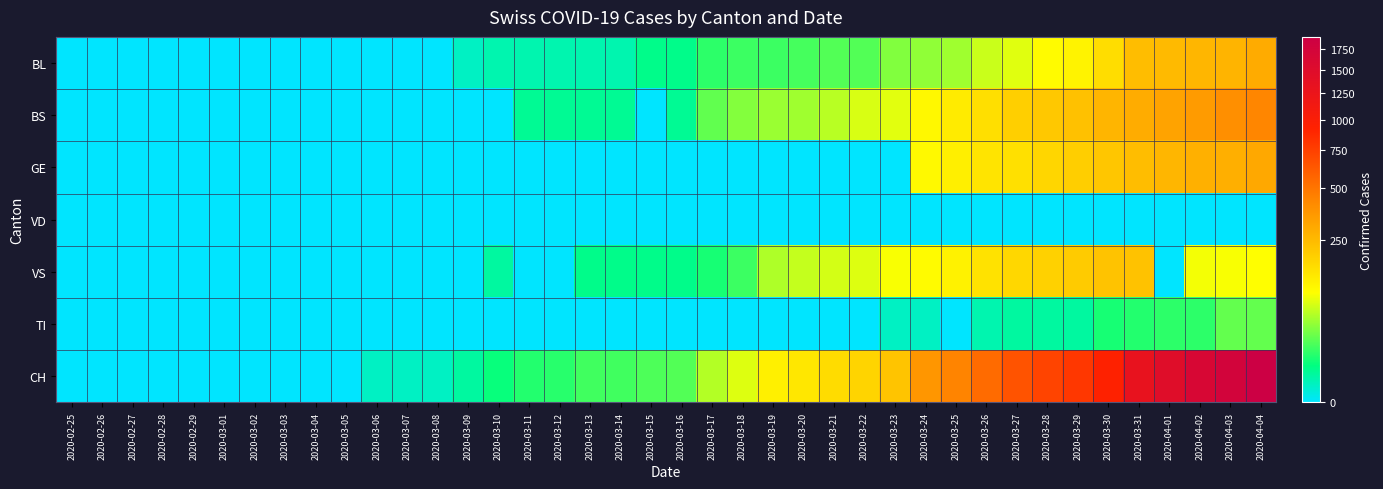

Reading right to left, what are all the values shown in this chart?

BL: 2020-04-04=298	2020-04-03=266	2020-04-02=262	2020-04-01=249	2020-03-31=242	2020-03-30=158	2020-03-29=115	2020-03-28=100	2020-03-27=76	2020-03-26=65	2020-03-25=46	2020-03-24=40	2020-03-23=35	2020-03-22=21	2020-03-21=21	2020-03-20=18	2020-03-19=16	2020-03-18=16	2020-03-17=13	2020-03-16=5	2020-03-15=5	2020-03-14=2	2020-03-13=2	2020-03-12=2	2020-03-11=2	2020-03-10=2	2020-03-09=1	2020-03-08=0	2020-03-07=0	2020-03-06=0	2020-03-05=0	2020-03-04=0	2020-03-03=0	2020-03-02=0	2020-03-01=0	2020-02-29=0	2020-02-28=0	2020-02-27=0	2020-02-26=0	2020-02-25=0
BS: 2020-04-04=434	2020-04-03=397	2020-04-02=350	2020-04-01=323	2020-03-31=292	2020-03-30=263	2020-03-29=228	2020-03-28=211	2020-03-27=191	2020-03-26=155	2020-03-25=128	2020-03-24=105	2020-03-23=78	2020-03-22=73	2020-03-21=57	2020-03-20=46	2020-03-19=44	2020-03-18=36	2020-03-17=25	2020-03-16=4	2020-03-15=0	2020-03-14=4	2020-03-13=4	2020-03-12=4	2020-03-11=4	2020-03-10=0	2020-03-09=0	2020-03-08=0	2020-03-07=0	2020-03-06=0	2020-03-05=0	2020-03-04=0	2020-03-03=0	2020-03-02=0	2020-03-01=0	2020-02-29=0	2020-02-28=0	2020-02-27=0	2020-02-26=0	2020-02-25=0
GE: 2020-04-04=305	2020-04-03=284	2020-04-02=283	2020-04-01=260	2020-03-31=241	2020-03-30=216	2020-03-29=193	2020-03-28=175	2020-03-27=153	2020-03-26=144	2020-03-25=122	2020-03-24=103	2020-03-23=0	2020-03-22=0	2020-03-21=0	2020-03-20=0	2020-03-19=0	2020-03-18=0	2020-03-17=0	2020-03-16=0	2020-03-15=0	2020-03-14=0	2020-03-13=0	2020-03-12=0	2020-03-11=0	2020-03-10=0	2020-03-09=0	2020-03-08=0	2020-03-07=0	2020-03-06=0	2020-03-05=0	2020-03-04=0	2020-03-03=0	2020-03-02=0	2020-03-01=0	2020-02-29=0	2020-02-28=0	2020-02-27=0	2020-02-26=0	2020-02-25=0
VD: 2020-04-04=0	2020-04-03=0	2020-04-02=0	2020-04-01=0	2020-03-31=0	2020-03-30=0	2020-03-29=0	2020-03-28=0	2020-03-27=0	2020-03-26=0	2020-03-25=0	2020-03-24=0	2020-03-23=0	2020-03-22=0	2020-03-21=0	2020-03-20=0	2020-03-19=0	2020-03-18=0	2020-03-17=0	2020-03-16=0	2020-03-15=0	2020-03-14=0	2020-03-13=0	2020-03-12=0	2020-03-11=0	2020-03-10=0	2020-03-09=0	2020-03-08=0	2020-03-07=0	2020-03-06=0	2020-03-05=0	2020-03-04=0	2020-03-03=0	2020-03-02=0	2020-03-01=0	2020-02-29=0	2020-02-28=0	2020-02-27=0	2020-02-26=0	2020-02-25=0
VS: 2020-04-04=95	2020-04-03=91	2020-04-02=88	2020-04-01=0	2020-03-31=225	2020-03-30=223	2020-03-29=203	2020-03-28=187	2020-03-27=174	2020-03-26=148	2020-03-25=117	2020-03-24=100	2020-03-23=91	2020-03-22=75	2020-03-21=70	2020-03-20=62	2020-03-19=52	2020-03-18=16	2020-03-17=9	2020-03-16=5	2020-03-15=5	2020-03-14=5	2020-03-13=5	2020-03-12=0	2020-03-11=0	2020-03-10=3	2020-03-09=0	2020-03-08=0	2020-03-07=0	2020-03-06=0	2020-03-05=0	2020-03-04=0	2020-03-03=0	2020-03-02=0	2020-03-01=0	2020-02-29=0	2020-02-28=0	2020-02-27=0	2020-02-26=0	2020-02-25=0
TI: 2020-04-04=26	2020-04-03=26	2020-04-02=13	2020-04-01=13	2020-03-31=11	2020-03-30=9	2020-03-29=3	2020-03-28=3	2020-03-27=3	2020-03-26=2	2020-03-25=0	2020-03-24=1	2020-03-23=1	2020-03-22=0	2020-03-21=0	2020-03-20=0	2020-03-19=0	2020-03-18=0	2020-03-17=0	2020-03-16=0	2020-03-15=0	2020-03-14=0	2020-03-13=0	2020-03-12=0	2020-03-11=0	2020-03-10=0	2020-03-09=0	2020-03-08=0	2020-03-07=0	2020-03-06=0	2020-03-05=0	2020-03-04=0	2020-03-03=0	2020-03-02=0	2020-03-01=0	2020-02-29=0	2020-02-28=0	2020-02-27=0	2020-02-26=0	2020-02-25=0
CH: 2020-04-04=1901	2020-04-03=1749	2020-04-02=1643	2020-04-01=1478	2020-03-31=1307	2020-03-30=938	2020-03-29=800	2020-03-28=734	2020-03-27=654	2020-03-26=546	2020-03-25=443	2020-03-24=368	2020-03-23=222	2020-03-22=181	2020-03-21=160	2020-03-20=138	2020-03-19=119	2020-03-18=75	2020-03-17=54	2020-03-16=21	2020-03-15=20	2020-03-14=17	2020-03-13=17	2020-03-12=12	2020-03-11=11	2020-03-10=7	2020-03-09=3	2020-03-08=1	2020-03-07=1	2020-03-06=1	2020-03-05=0	2020-03-04=0	2020-03-03=0	2020-03-02=0	2020-03-01=0	2020-02-29=0	2020-02-28=0	2020-02-27=0	2020-02-26=0	2020-02-25=0